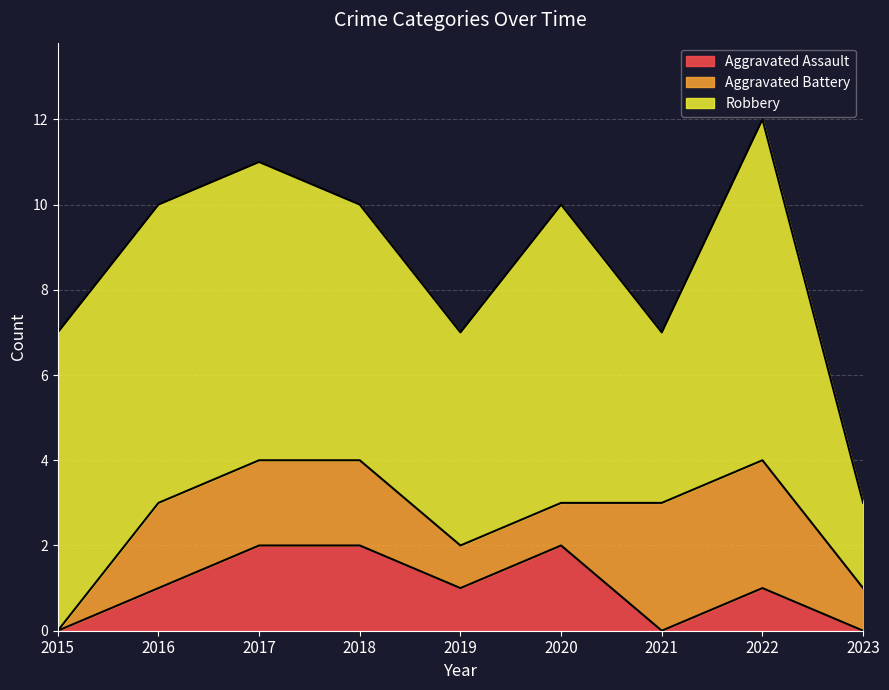

At which category is the sum across all series the highest?

2022